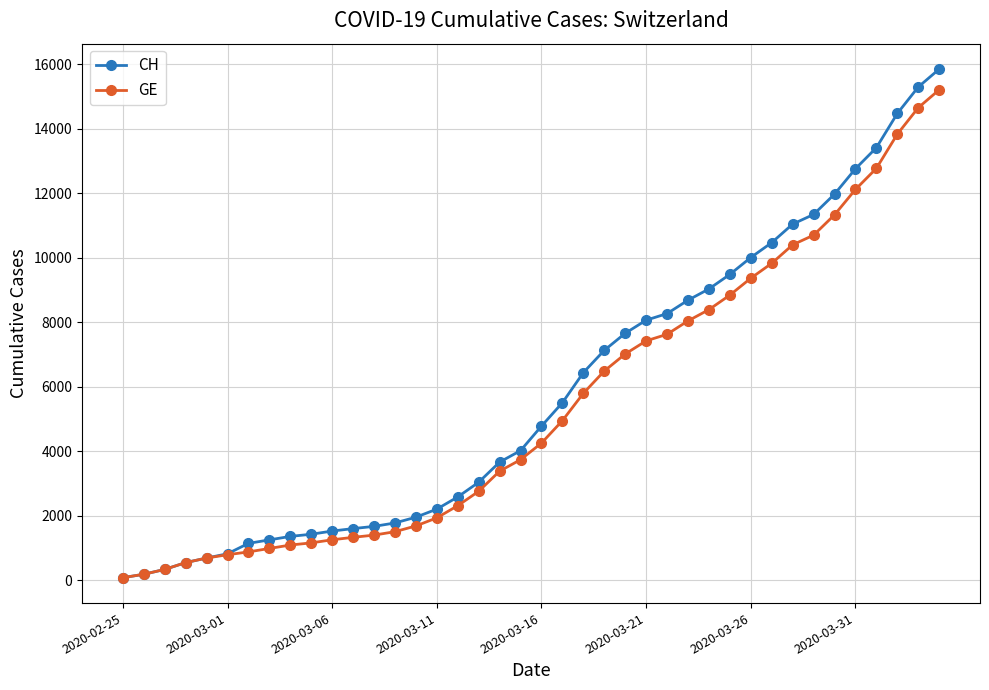

What is the maximum value shown in the chart?

15850